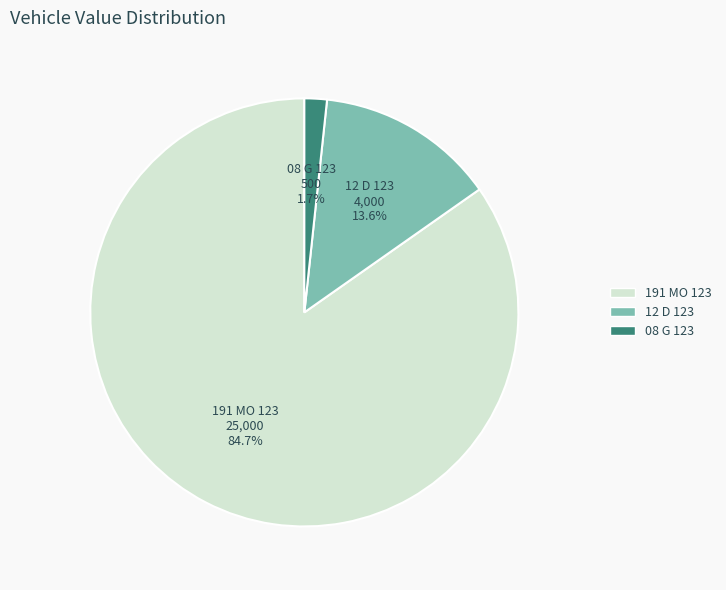

Combined, do 12 D 123 and 191 MO 123 account for over 50%?

Yes